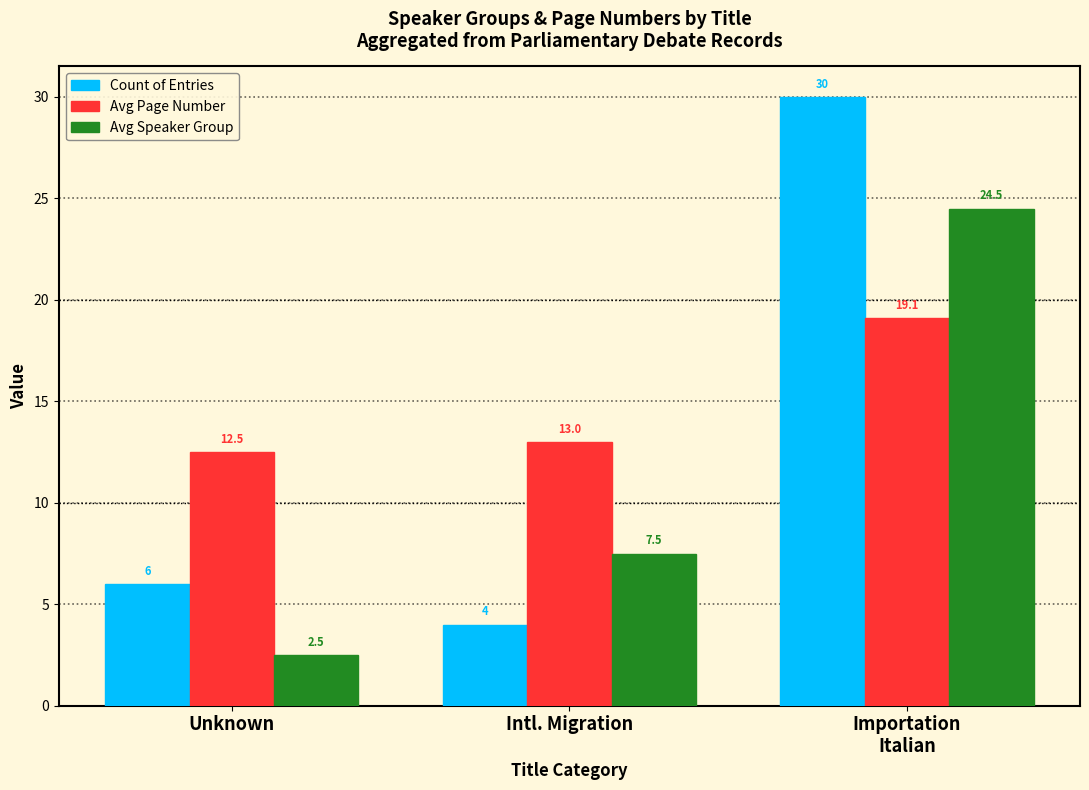

Where is Count of Entries nearest to the value 17?

Unknown